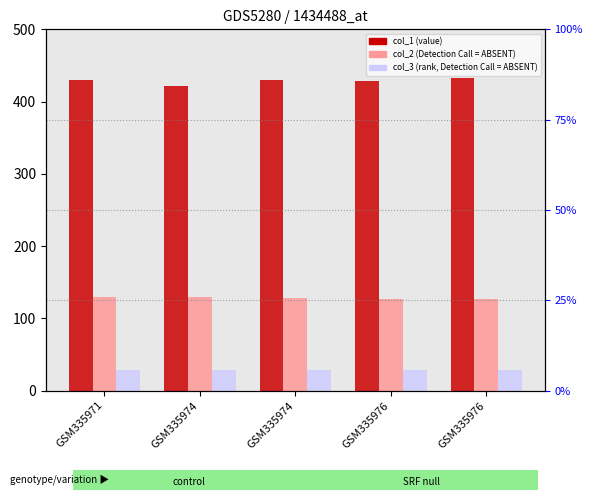

List the labels in order of col_3 value value, largest first.

GSM335971, GSM335974, GSM335974, GSM335976, GSM335976